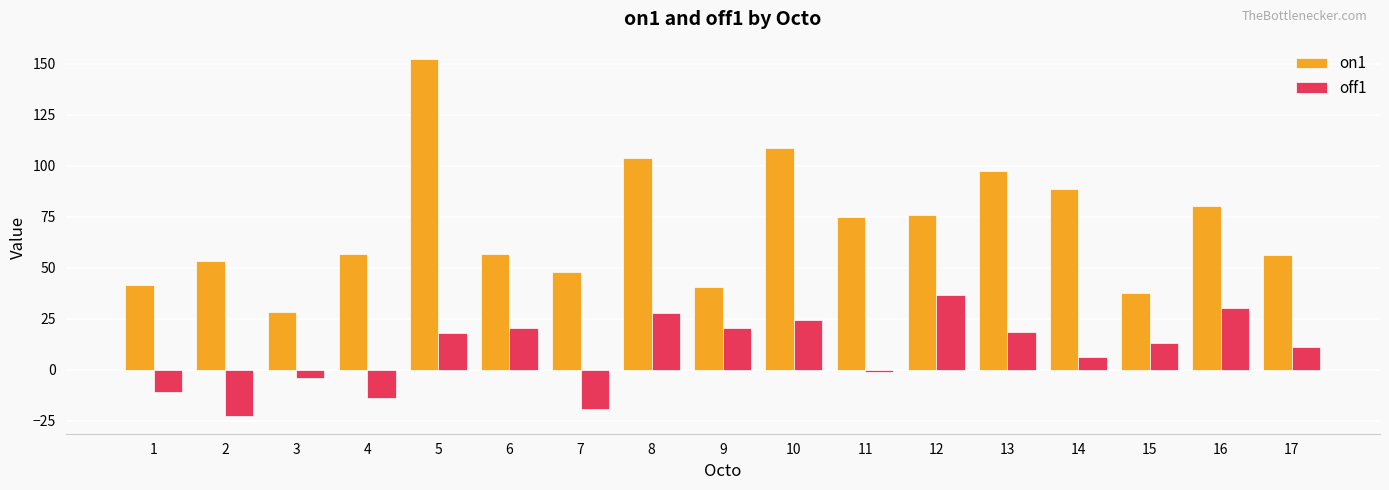

What is the spread (max minus min) of values at 5?

133.8